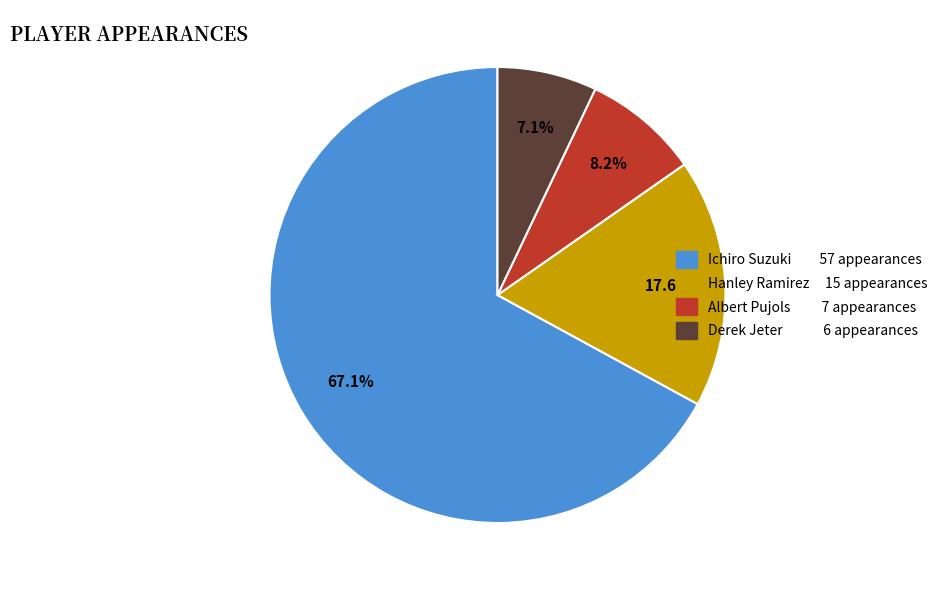

Count the number of slices in the pie.

4